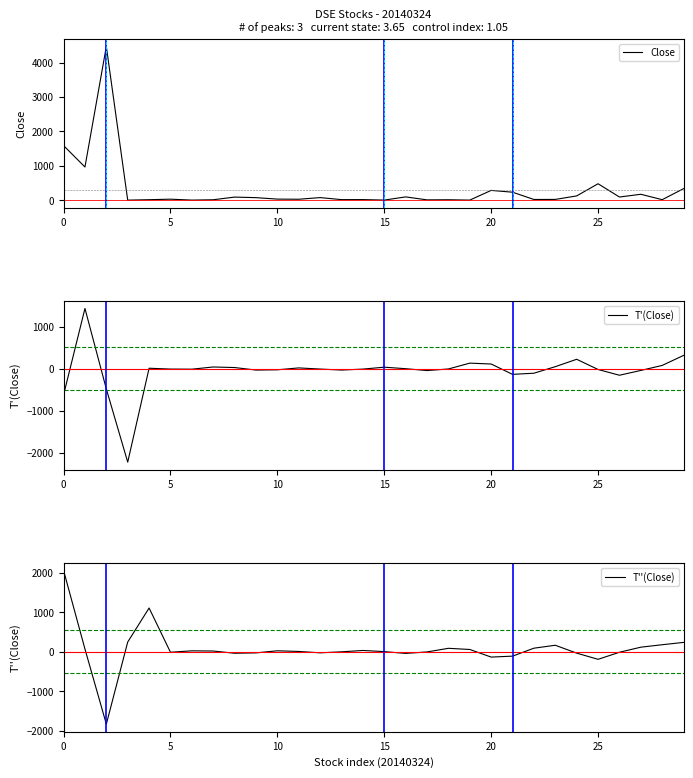

Rank the series at 9 from highest to lowest value.

Close, T''(Close), T'(Close)